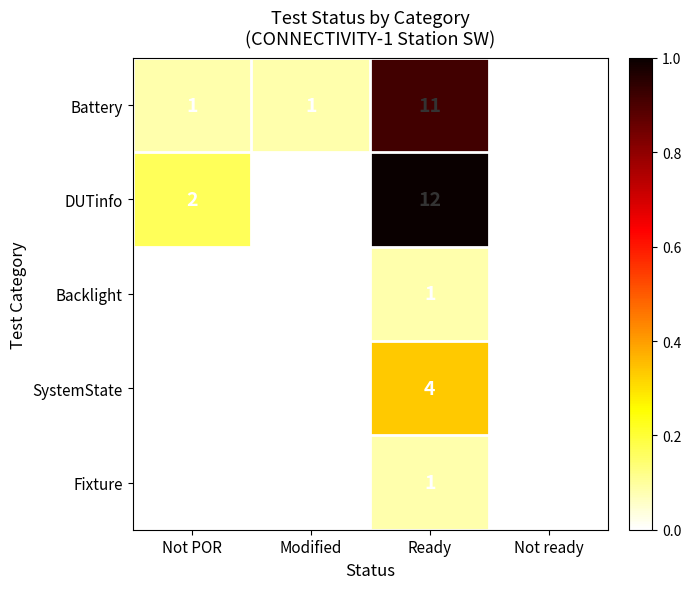

Is it true that SystemState equals 0 at Not POR?

True